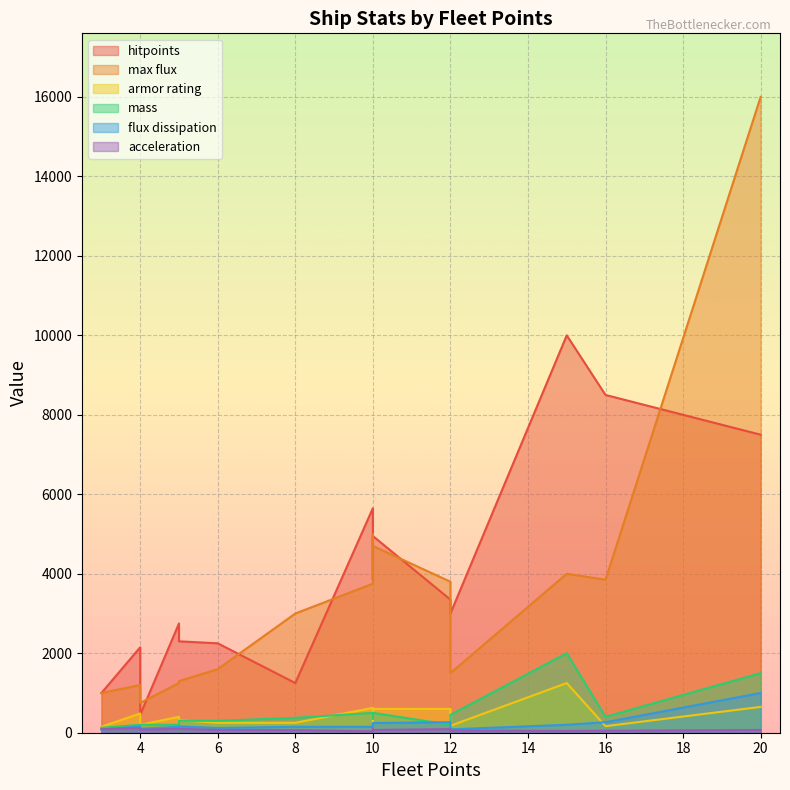

List the series in order of their peak value, highest first.

max flux, hitpoints, mass, armor rating, flux dissipation, acceleration